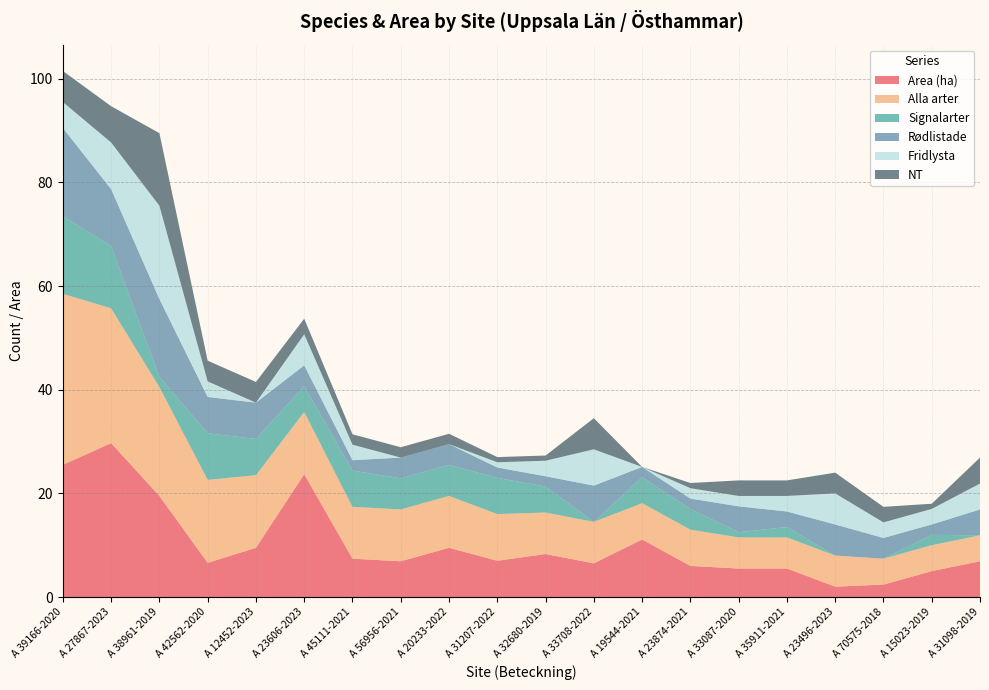

Reading right to left, extract all data points from this chart.

Area (ha): A 31098-2019=6.9	A 15023-2019=5.0	A 70575-2018=2.4	A 23496-2023=2.0	A 35911-2021=5.5	A 33087-2020=5.5	A 23874-2021=6.0	A 19544-2021=11.1	A 33708-2022=6.5	A 32680-2019=8.3	A 31207-2022=7.0	A 20233-2022=9.5	A 56956-2021=6.9	A 45111-2021=7.4	A 23606-2023=23.7	A 12452-2023=9.5	A 42562-2020=6.6	A 38961-2019=19.5	A 27867-2023=29.7	A 39166-2020=25.5
Alla arter: A 31098-2019=5.0	A 15023-2019=5.0	A 70575-2018=5.0	A 23496-2023=6.0	A 35911-2021=6.0	A 33087-2020=6.0	A 23874-2021=7.0	A 19544-2021=7.0	A 33708-2022=8.0	A 32680-2019=8.0	A 31207-2022=9.0	A 20233-2022=10.0	A 56956-2021=10.0	A 45111-2021=10.0	A 23606-2023=12.0	A 12452-2023=14.0	A 42562-2020=16.0	A 38961-2019=21.0	A 27867-2023=26.0	A 39166-2020=33.0
Signalarter: A 31098-2019=0.0	A 15023-2019=2.0	A 70575-2018=0.0	A 23496-2023=0.0	A 35911-2021=2.0	A 33087-2020=1.0	A 23874-2021=4.0	A 19544-2021=5.0	A 33708-2022=0.0	A 32680-2019=5.0	A 31207-2022=7.0	A 20233-2022=6.0	A 56956-2021=6.0	A 45111-2021=7.0	A 23606-2023=5.0	A 12452-2023=7.0	A 42562-2020=9.0	A 38961-2019=2.0	A 27867-2023=12.0	A 39166-2020=15.0
Rødlistade: A 31098-2019=5.0	A 15023-2019=2.0	A 70575-2018=4.0	A 23496-2023=6.0	A 35911-2021=3.0	A 33087-2020=5.0	A 23874-2021=2.0	A 19544-2021=2.0	A 33708-2022=7.0	A 32680-2019=2.0	A 31207-2022=2.0	A 20233-2022=4.0	A 56956-2021=4.0	A 45111-2021=2.0	A 23606-2023=4.0	A 12452-2023=7.0	A 42562-2020=7.0	A 38961-2019=15.0	A 27867-2023=11.0	A 39166-2020=17.0
Fridlysta: A 31098-2019=5.0	A 15023-2019=3.0	A 70575-2018=3.0	A 23496-2023=6.0	A 35911-2021=3.0	A 33087-2020=2.0	A 23874-2021=2.0	A 19544-2021=0.0	A 33708-2022=7.0	A 32680-2019=3.0	A 31207-2022=1.0	A 20233-2022=0.0	A 56956-2021=0.0	A 45111-2021=3.0	A 23606-2023=6.0	A 12452-2023=0.0	A 42562-2020=3.0	A 38961-2019=18.0	A 27867-2023=9.0	A 39166-2020=5.0
NT: A 31098-2019=5.0	A 15023-2019=1.0	A 70575-2018=3.0	A 23496-2023=4.0	A 35911-2021=3.0	A 33087-2020=3.0	A 23874-2021=1.0	A 19544-2021=0.0	A 33708-2022=6.0	A 32680-2019=1.0	A 31207-2022=1.0	A 20233-2022=2.0	A 56956-2021=2.0	A 45111-2021=2.0	A 23606-2023=3.0	A 12452-2023=4.0	A 42562-2020=4.0	A 38961-2019=14.0	A 27867-2023=7.0	A 39166-2020=6.0